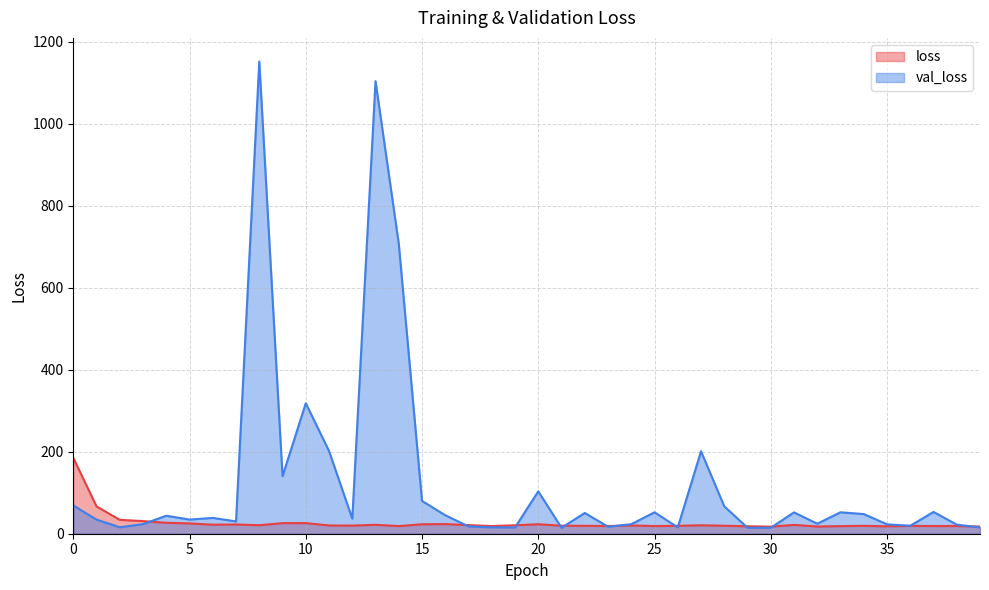

At how many categories does at least one series exceed 995?

2